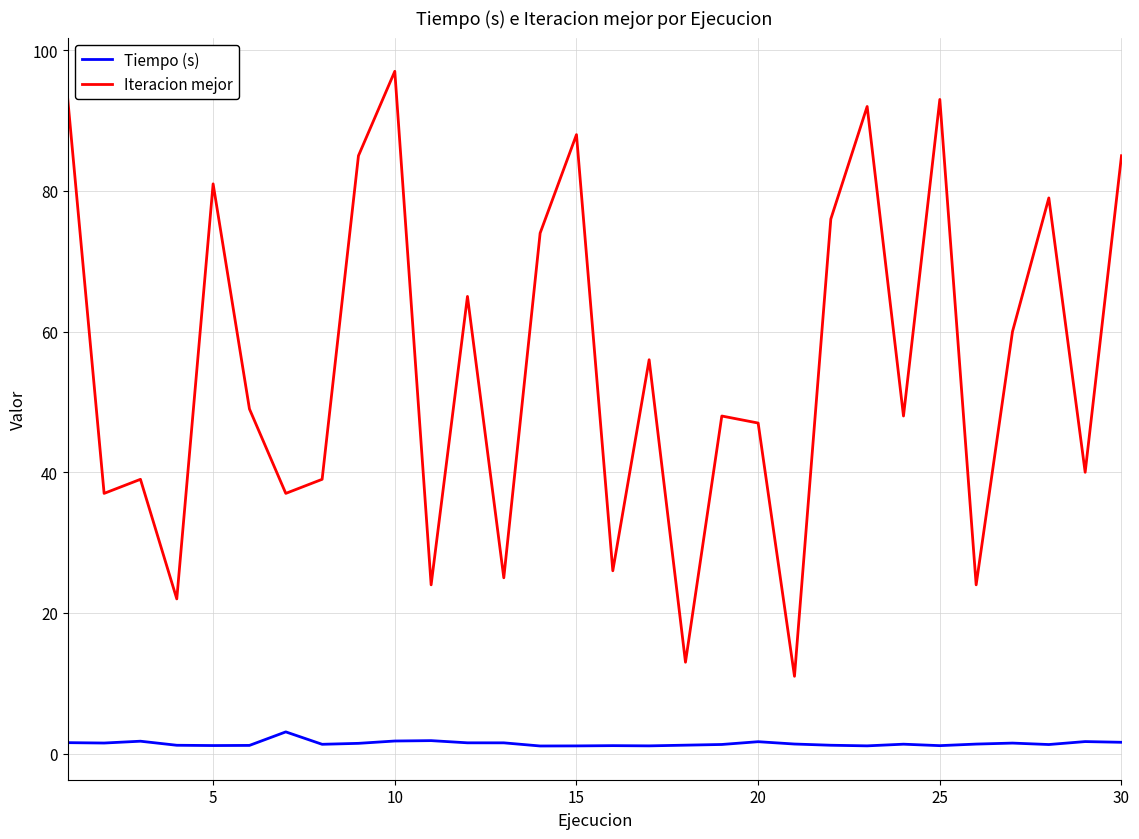

What is the difference between the maximum and minimum values in the Iteracion mejor series?

86.0